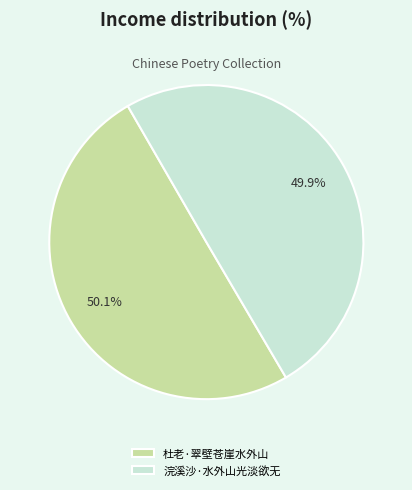

Combined, do 浣溪沙·水外山光淡欲无 and 杜老·翠壁苍崖水外山 account for over 50%?

Yes